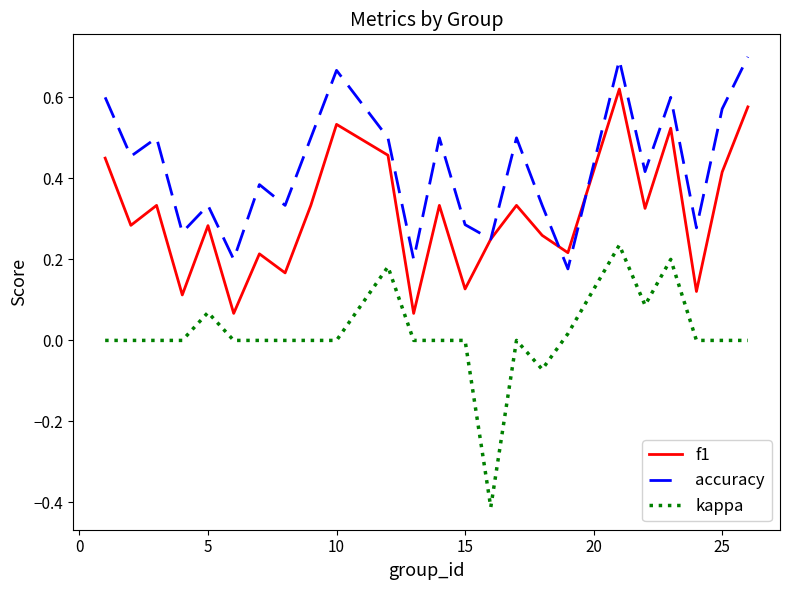

List the series in order of their overall mean, highest first.

accuracy, f1, kappa